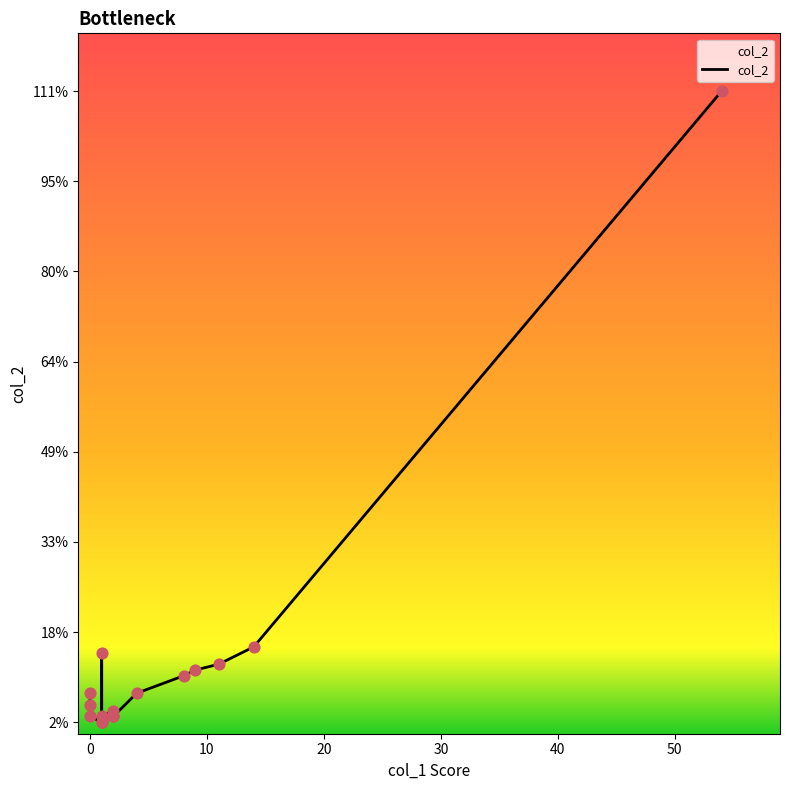

Which series contains the highest Y value?

col_2